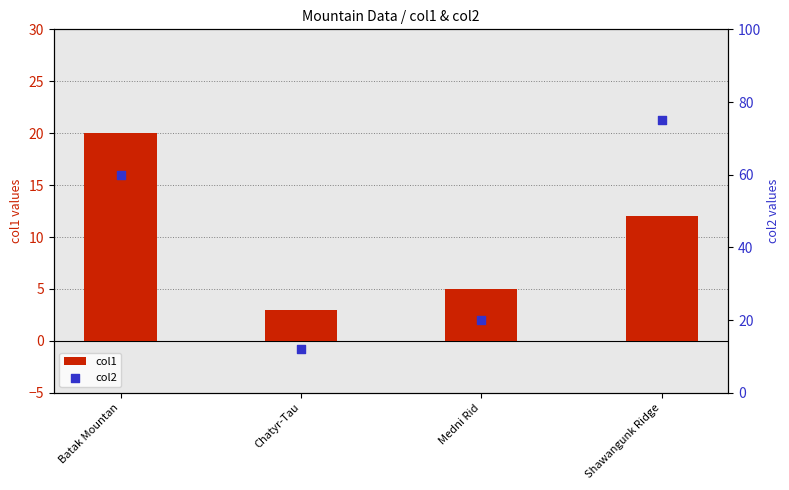

What is the total value across all series at Batak Mountan?

80